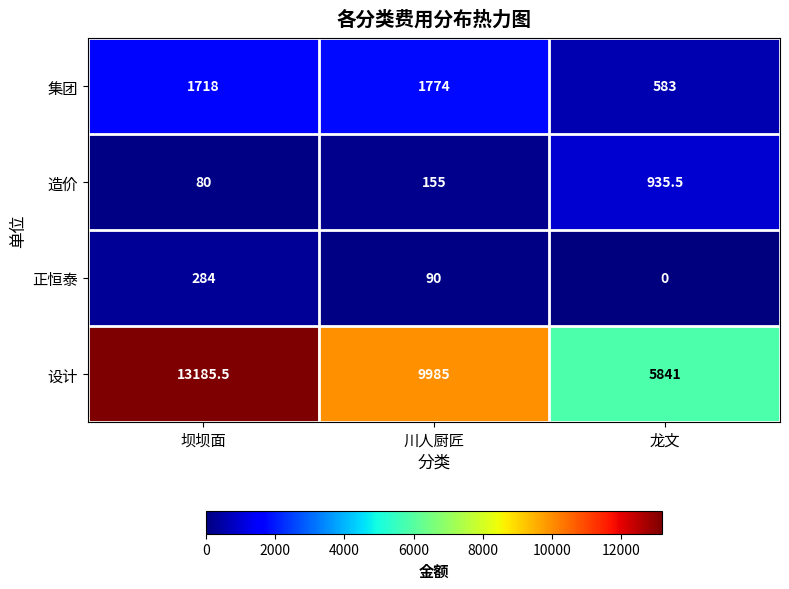

Which series has the largest range (max minus min)?

设计